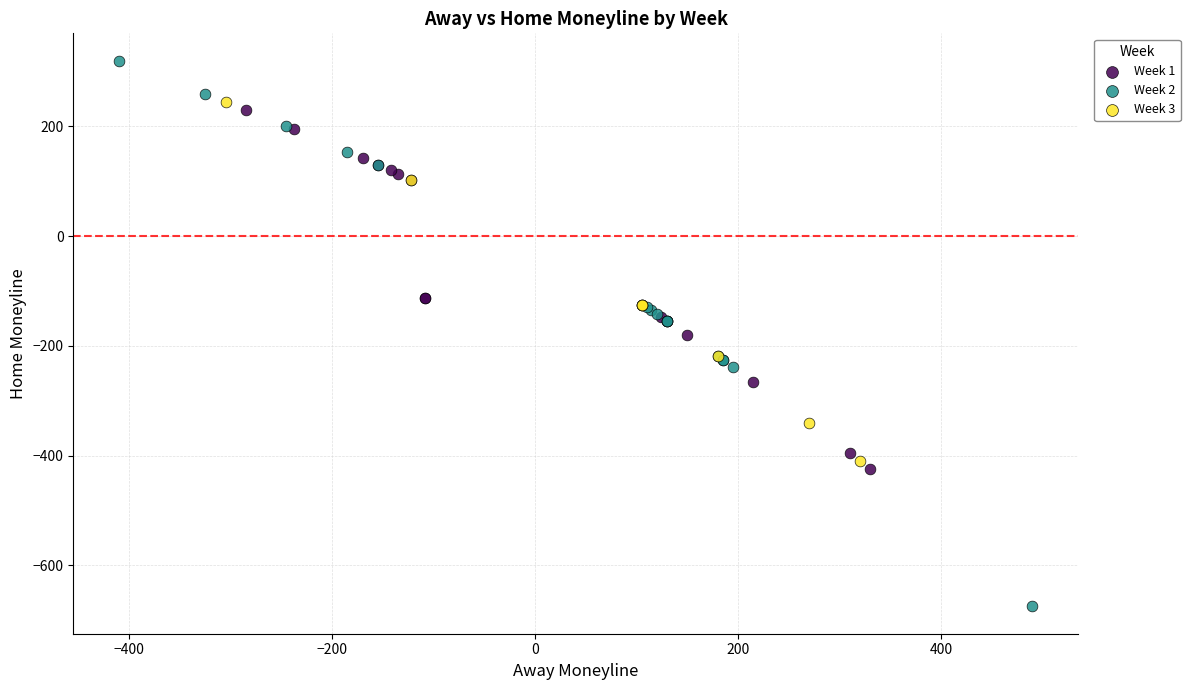

Which series contains the highest Y value?

Week 2